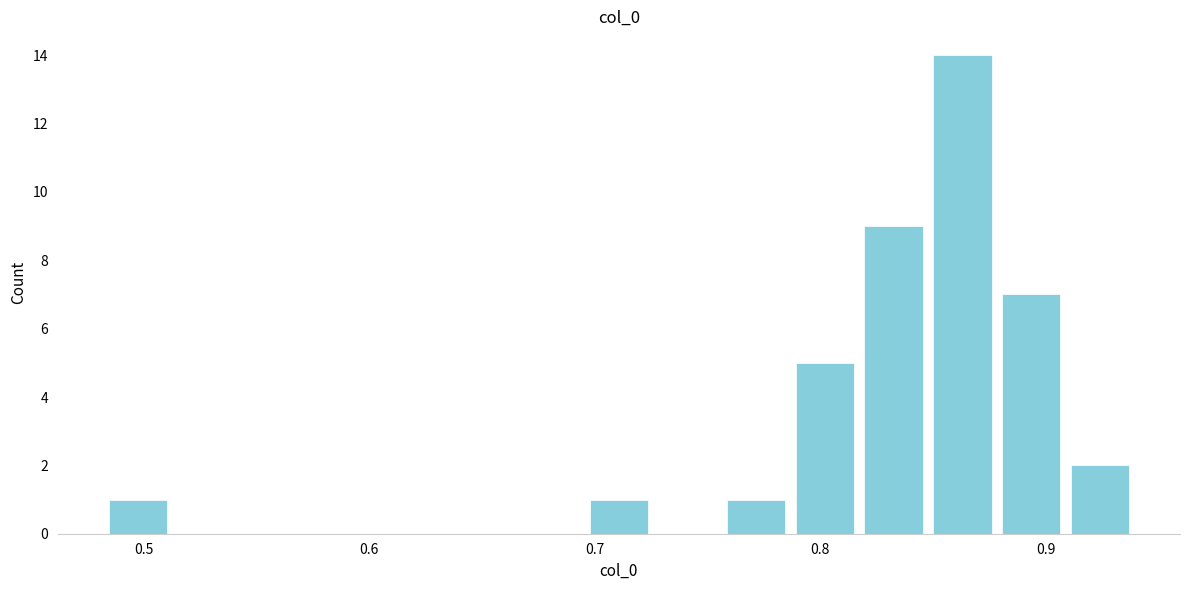

Around what value on the x-axis is the tallest bar? Give the approximate position of its centre, as read against the axis.

0.86